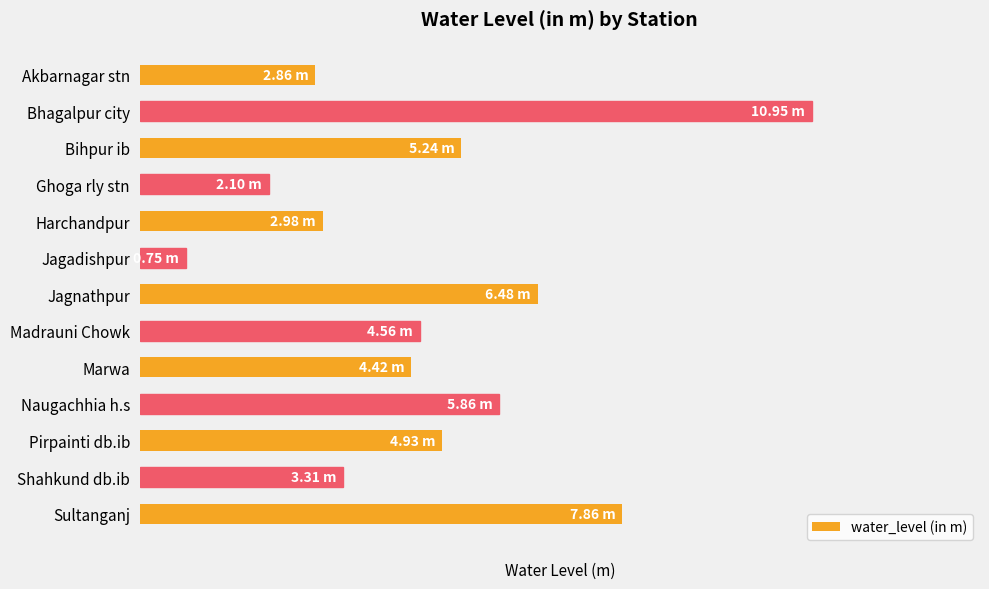

Rank the categories by value from lowest to highest.

Jagadishpur, Ghoga rly stn, Akbarnagar stn, Harchandpur, Shahkund db.ib, Marwa, Madrauni Chowk, Pirpainti db.ib, Bihpur ib, Naugachhia h.s, Jagnathpur, Sultanganj, Bhagalpur city